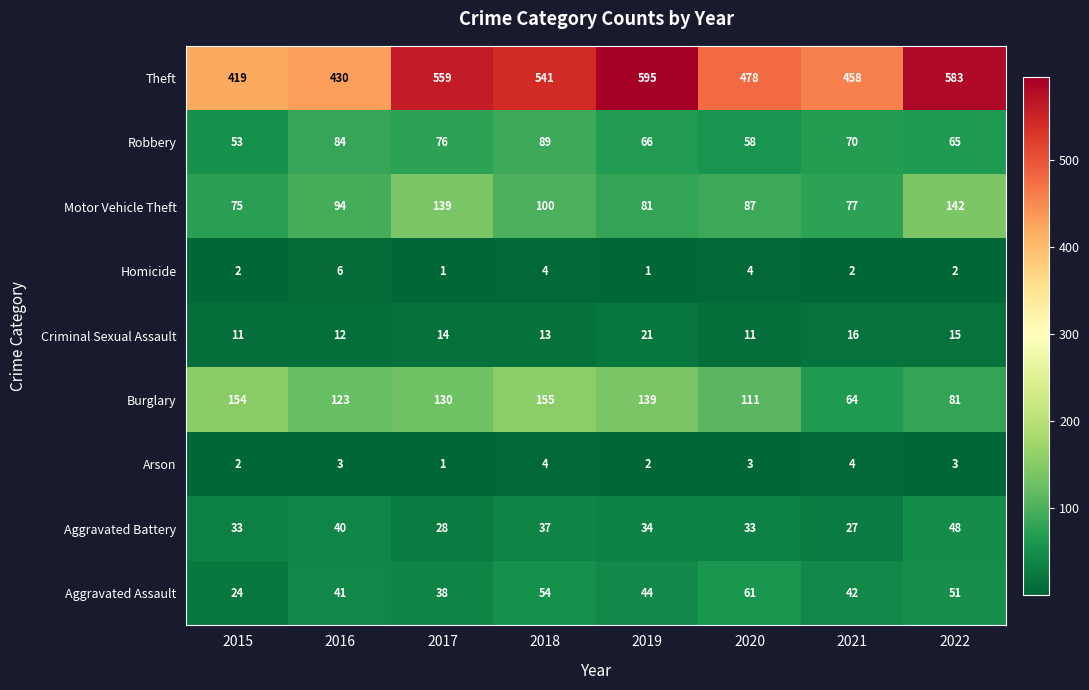

What is the greatest value displayed?

595